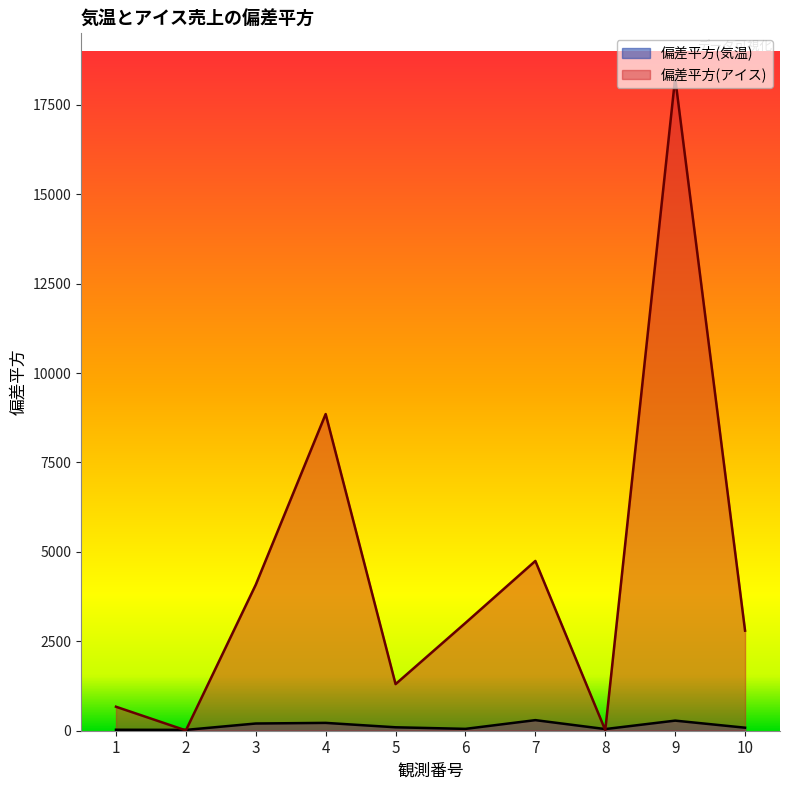

What are all the series names shown in the legend?

偏差平方(気温), 偏差平方(アイス)